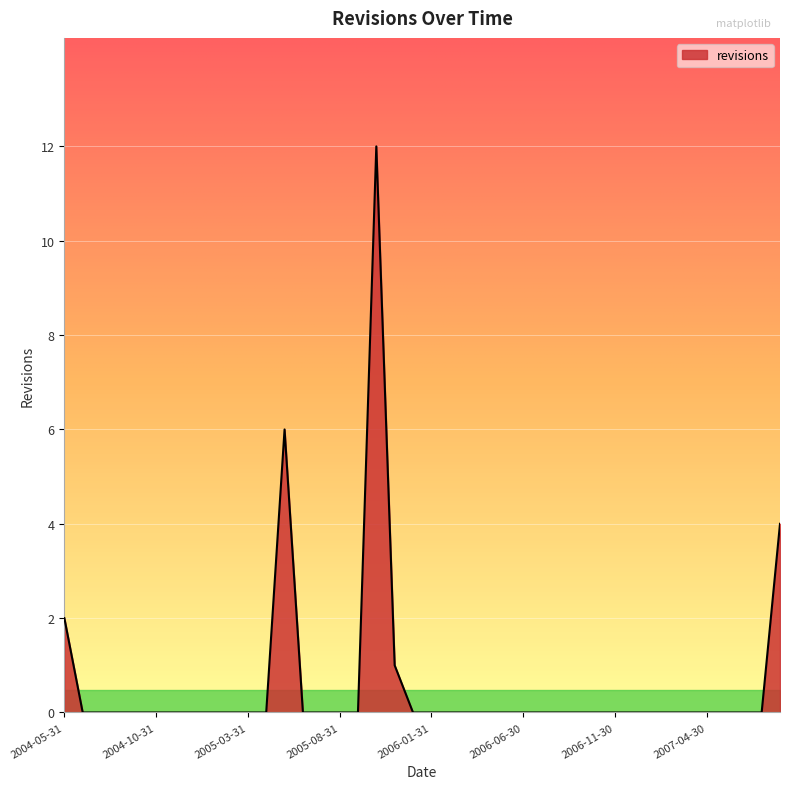

What is the difference between the maximum and minimum values?

12